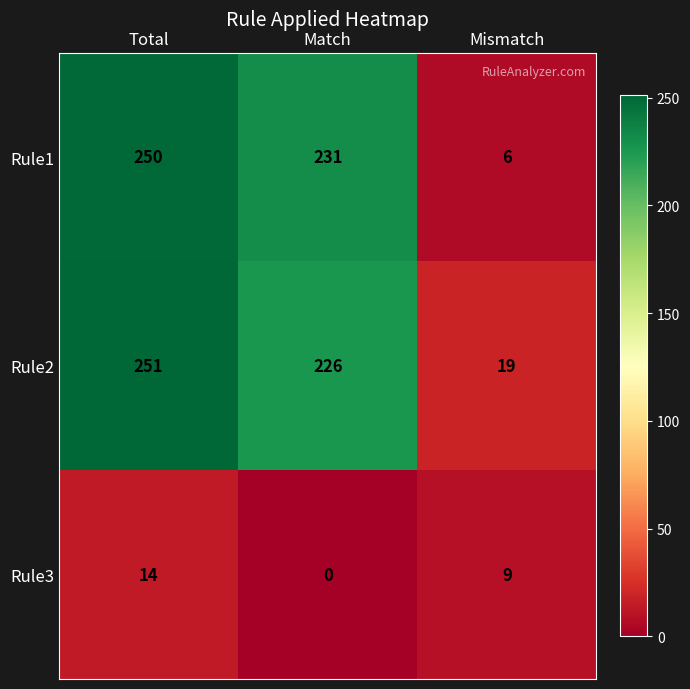

How many values in the Rule1 series are below 231?

1